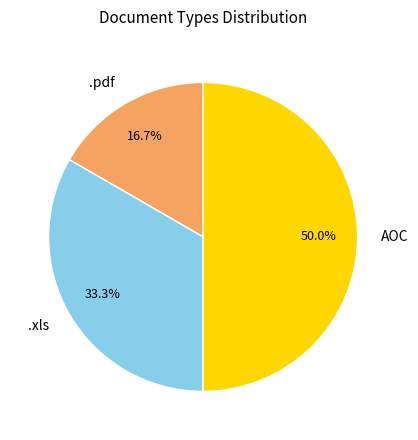

Is .pdf the majority of the pie?

No